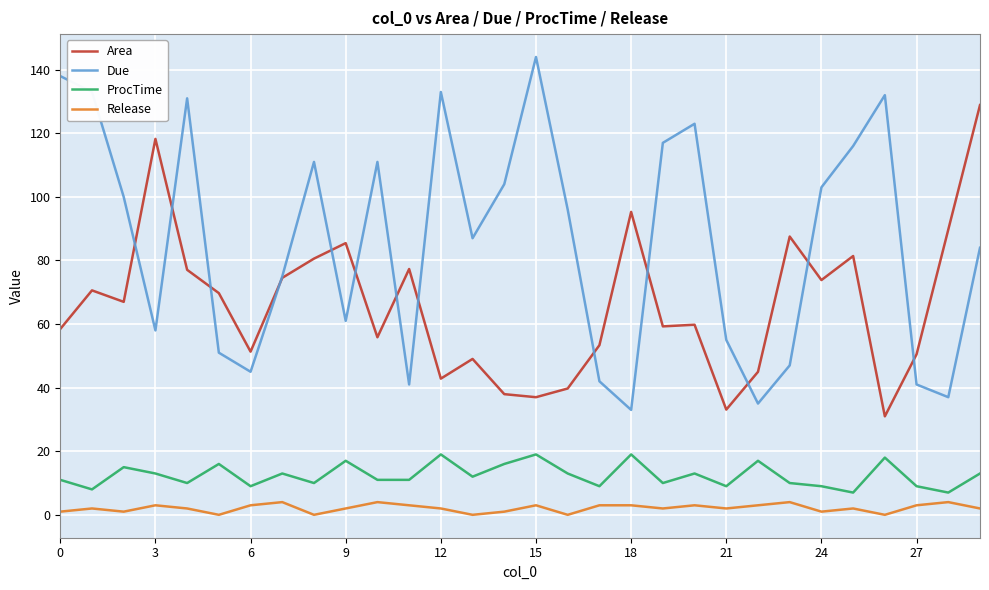

Which series has the largest range (max minus min)?

Due